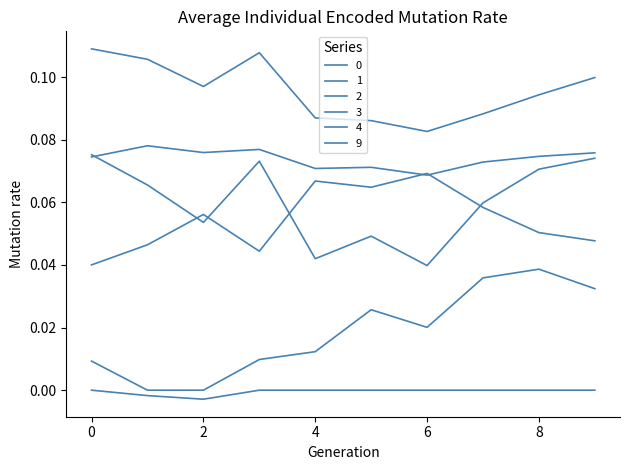

How many lines are shown in the chart?

6